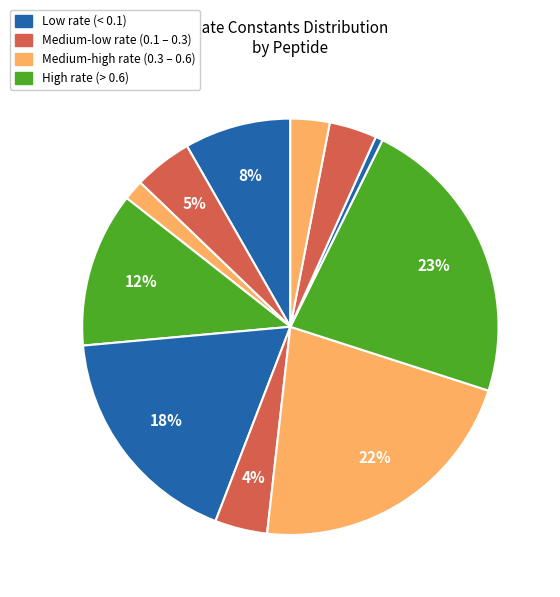

Count the number of slices in the pie.

11